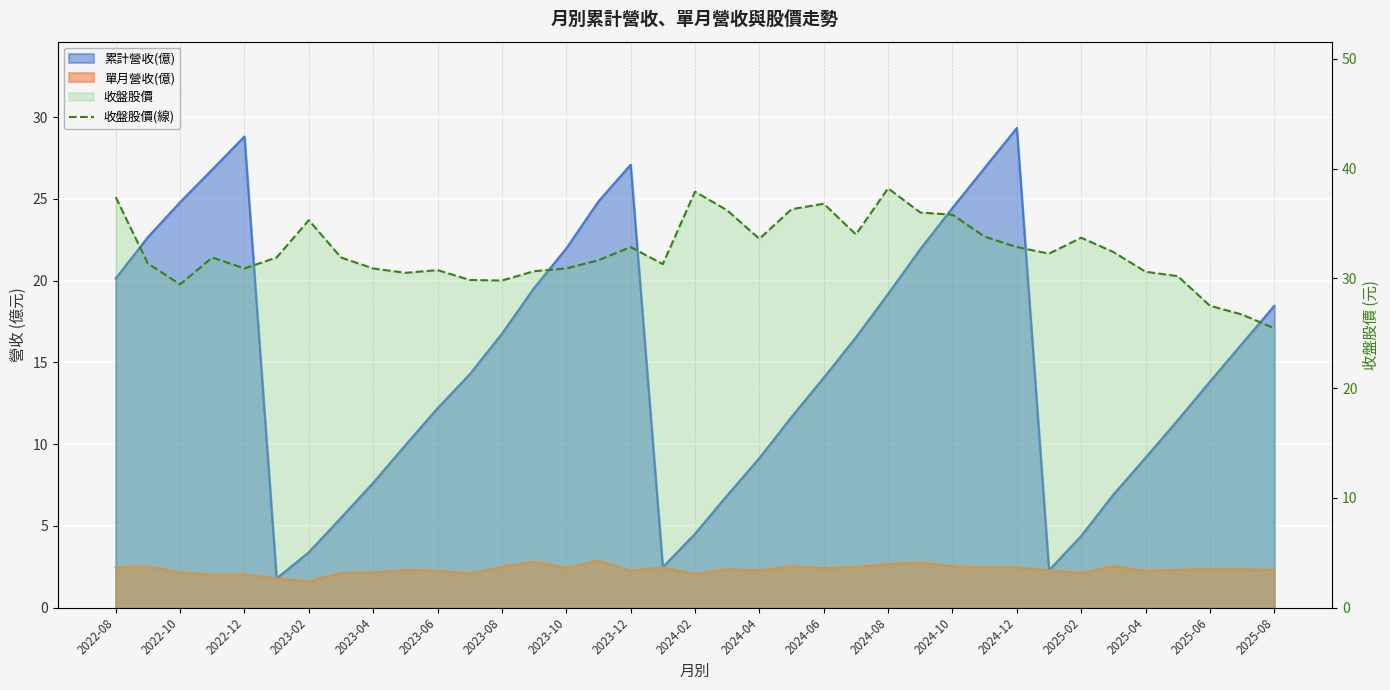

What is the sum of all values?

1199.5